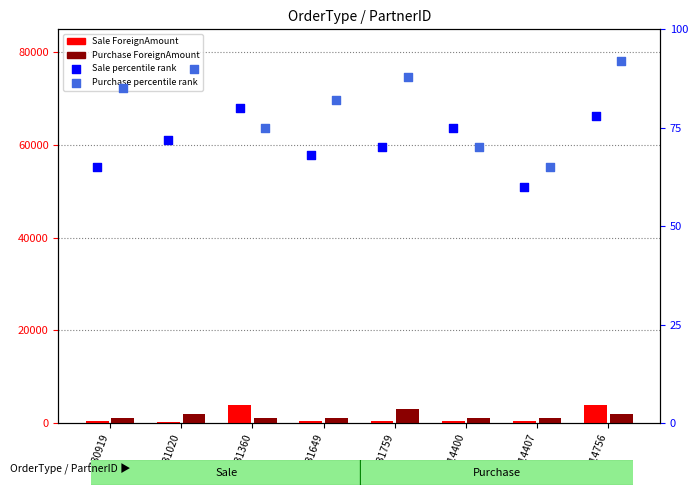

Which series has the widest spread of Y values?

Sale ForeignAmount